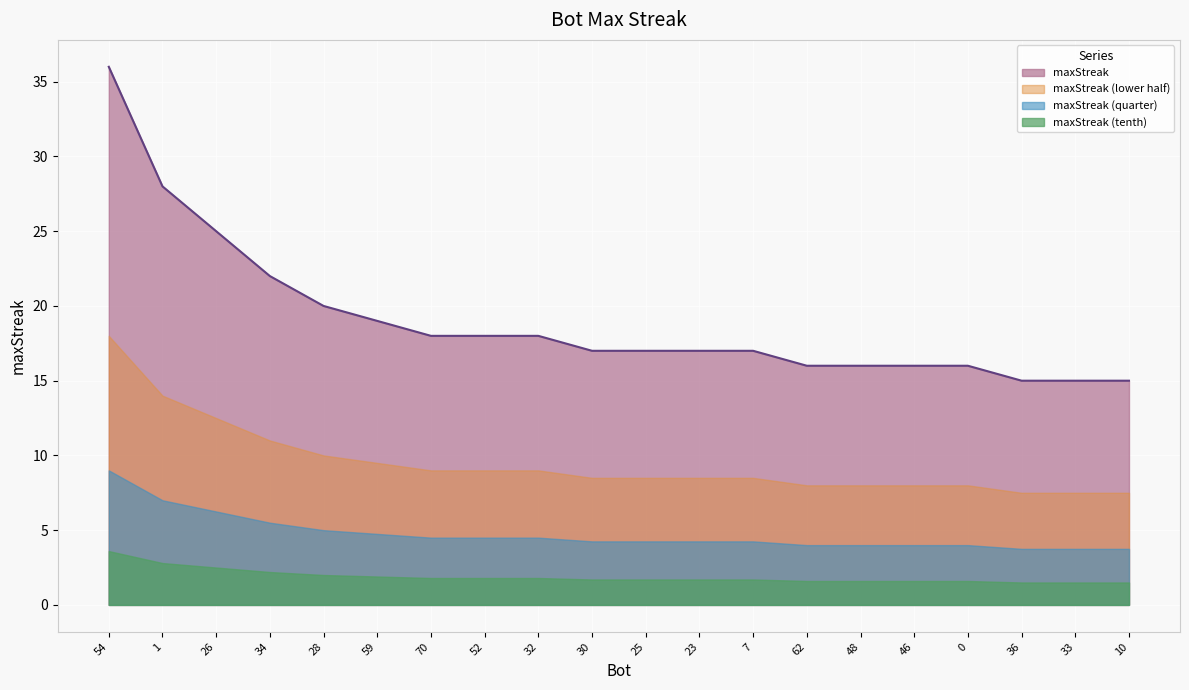

Reading right to left, list all the values displayed in this chart.

10=15	33=15	36=15	0=16	46=16	48=16	62=16	7=17	23=17	25=17	30=17	32=18	52=18	70=18	59=19	28=20	34=22	26=25	1=28	54=36